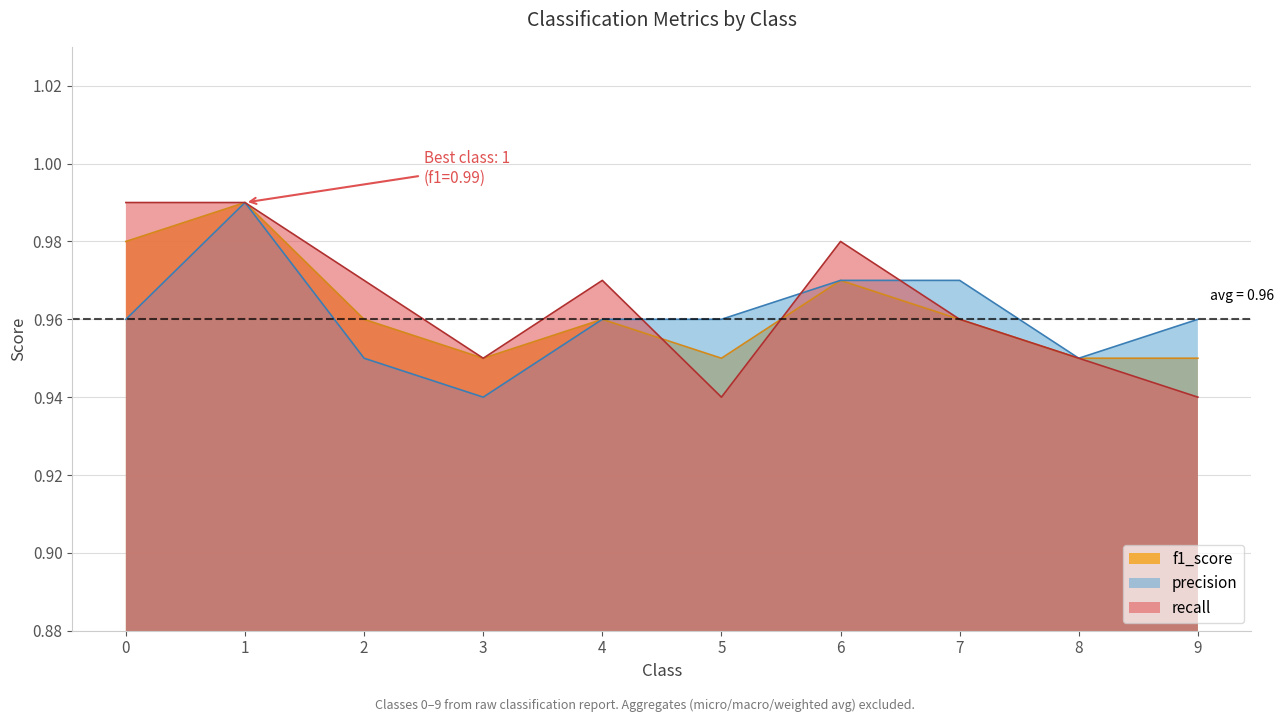

Reading left to right, extract all data points from this chart.

f1_score: 0=1.0	1=1.0	2=1.0	3=0.9	4=1.0	5=0.9	6=1.0	7=1.0	8=0.9	9=0.9
precision: 0=1.0	1=1.0	2=0.9	3=0.9	4=1.0	5=1.0	6=1.0	7=1.0	8=0.9	9=1.0
recall: 0=1.0	1=1.0	2=1.0	3=0.9	4=1.0	5=0.9	6=1.0	7=1.0	8=0.9	9=0.9